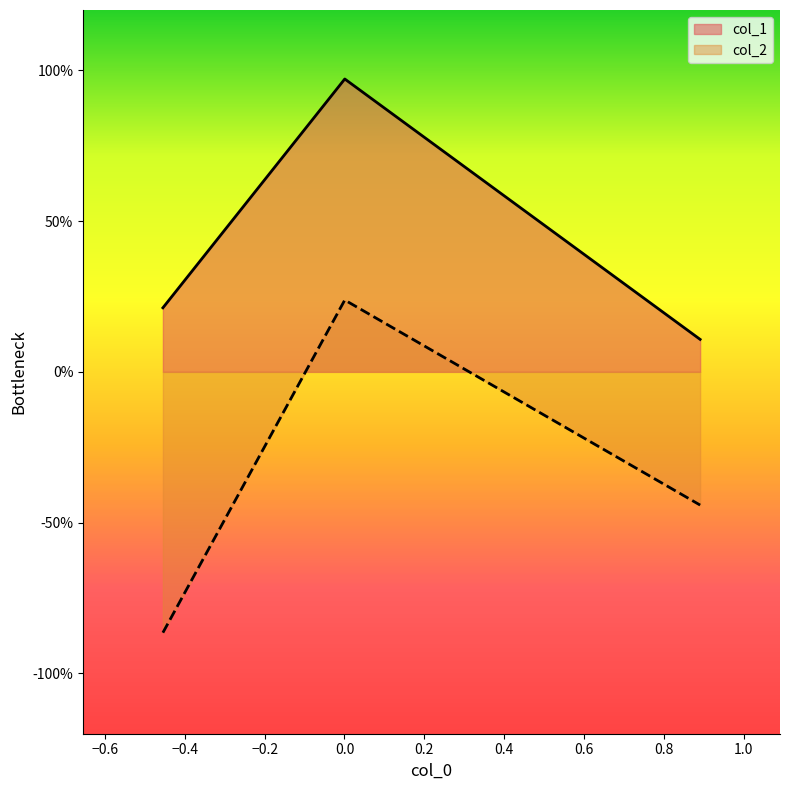

How many data points in col_2 are less than 0?

2